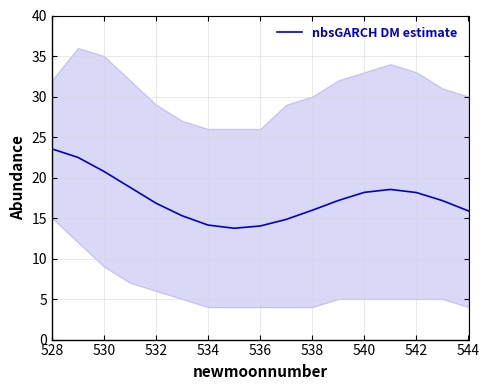

How many values are below 17?

8